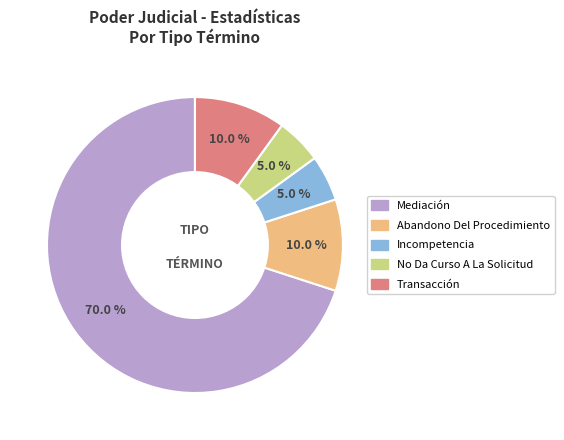

The Transacción slice represents 4% of the pie. True or false?

False